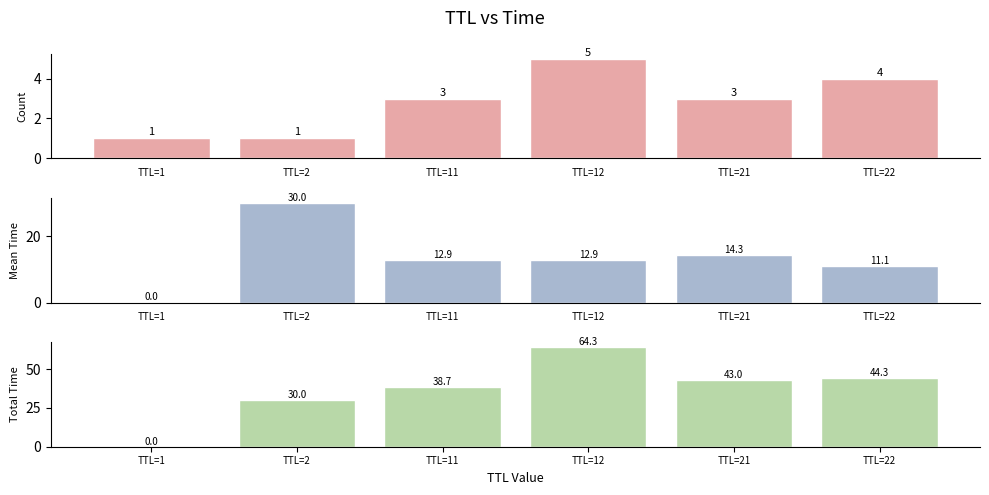

How many values in the Count series are below 3?

2